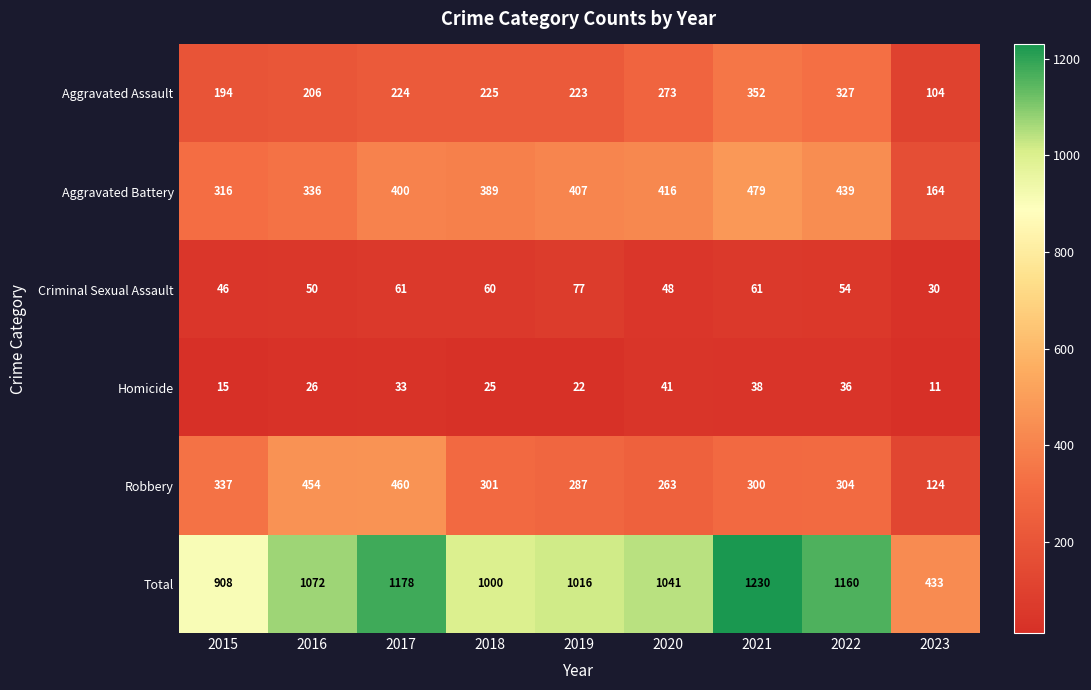

What is the total value across all series at 2021?

2460